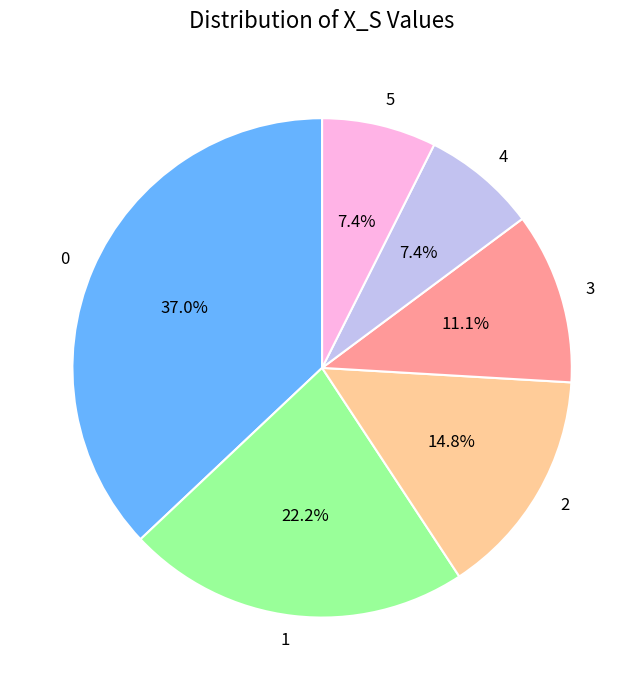

To the nearest percent, what portion does 5 represent?

7%